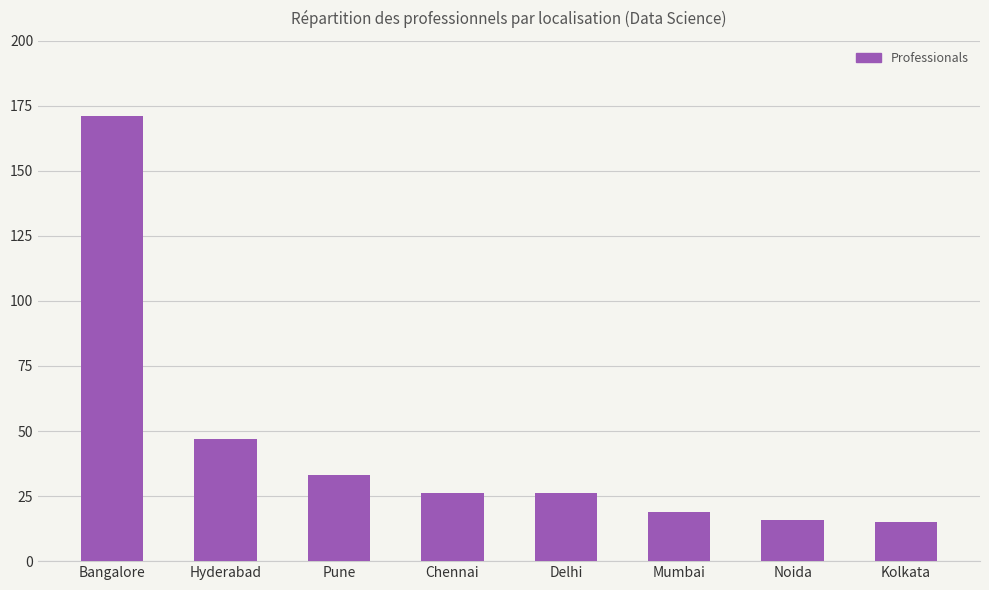

Reading right to left, list all the values displayed in this chart.

15	16	19	26	26	33	47	171